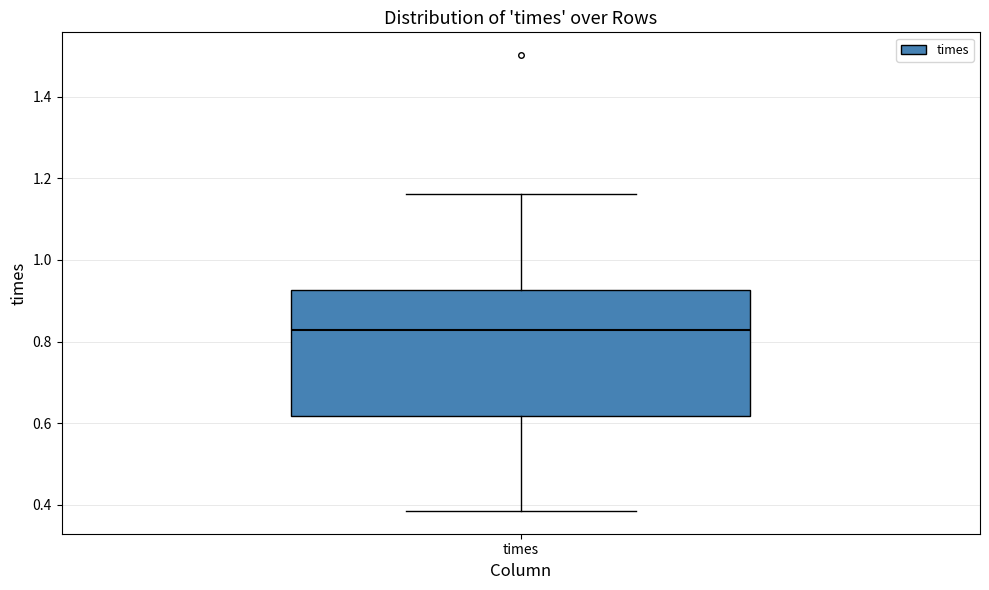

Transcribe this box plot: give where the median line is, the range the box spans, and where the two whiskers end, as read against the y-axis. The values are not printed on the chart, so give them approximately, as read against the axis.

median 0.82, box 0.62 to 0.92, whiskers 0.38 to 1.16